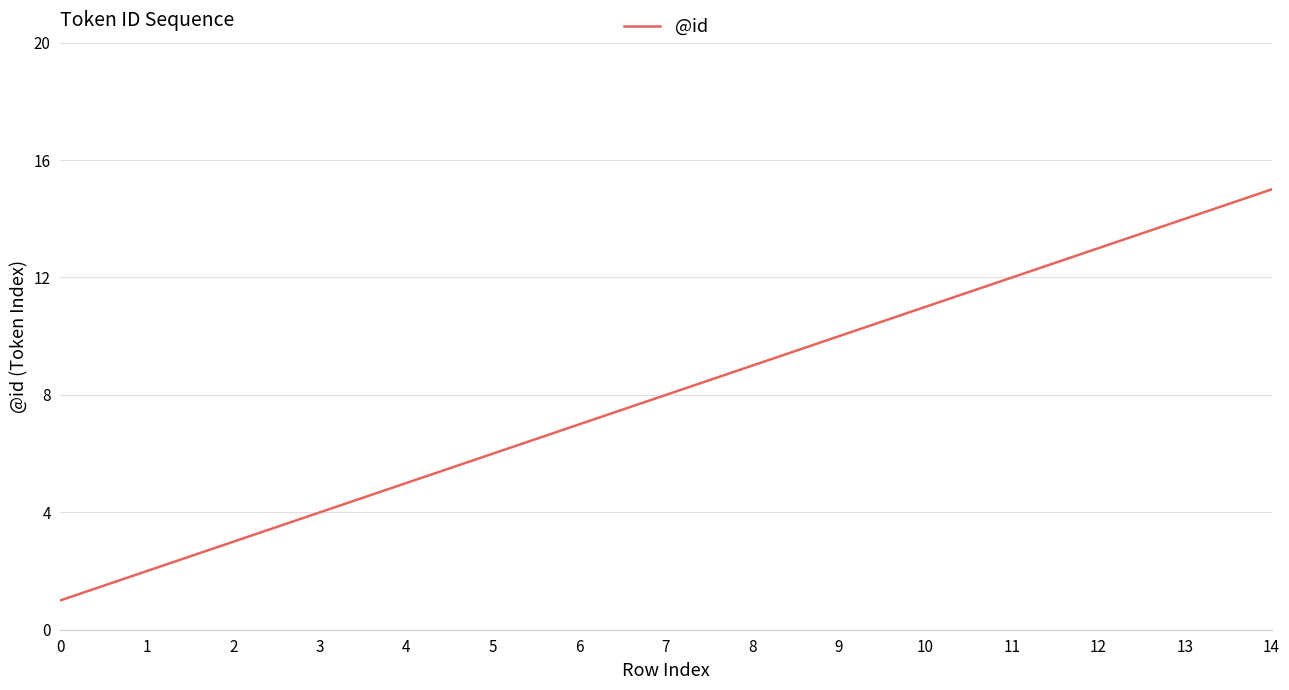

What is the difference between the maximum and minimum values?

14